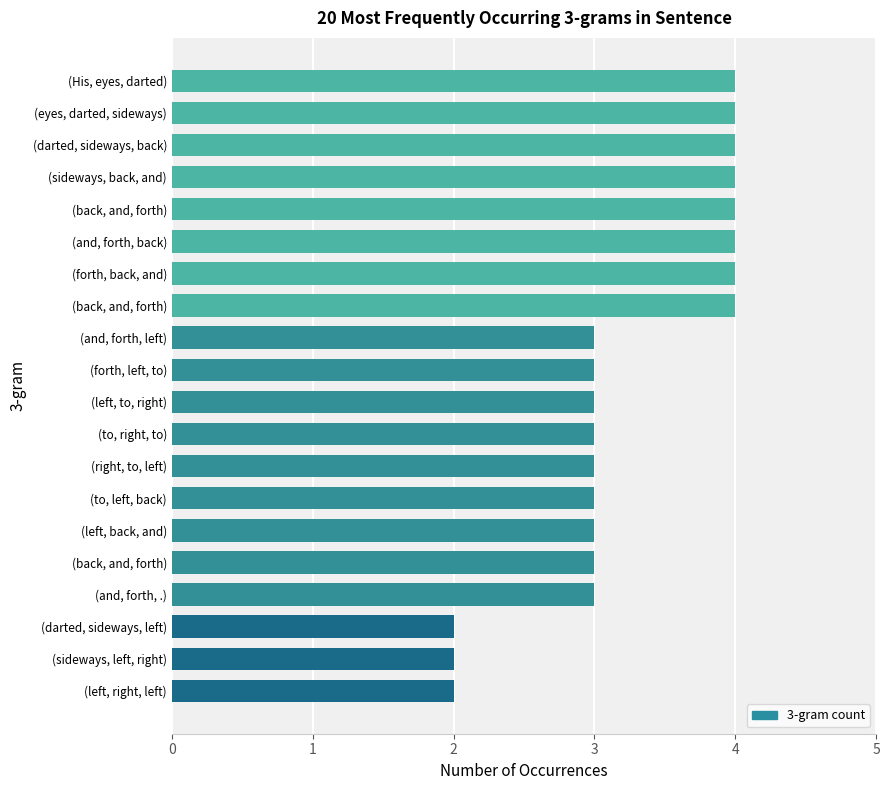

How many data points does each series have?

20